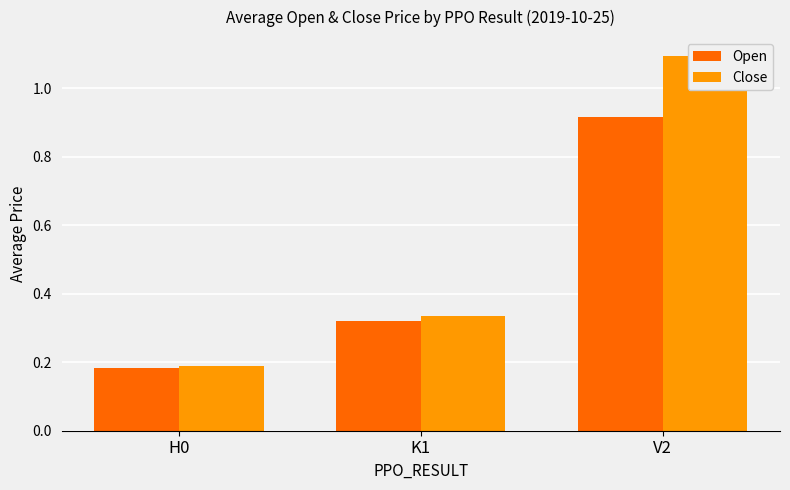

What is the label of the 2nd bar from the left?

K1